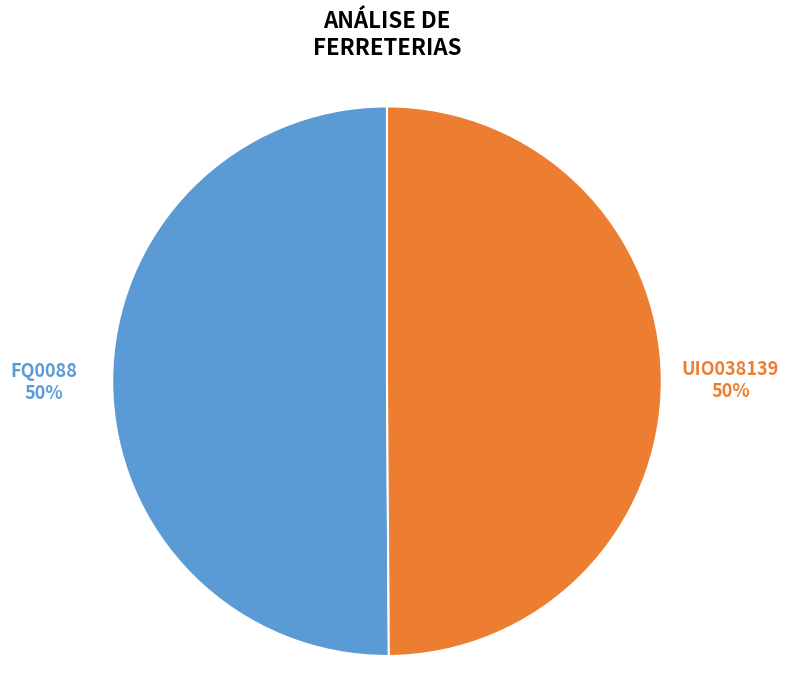

To the nearest percent, what is the average slice percentage?

50%